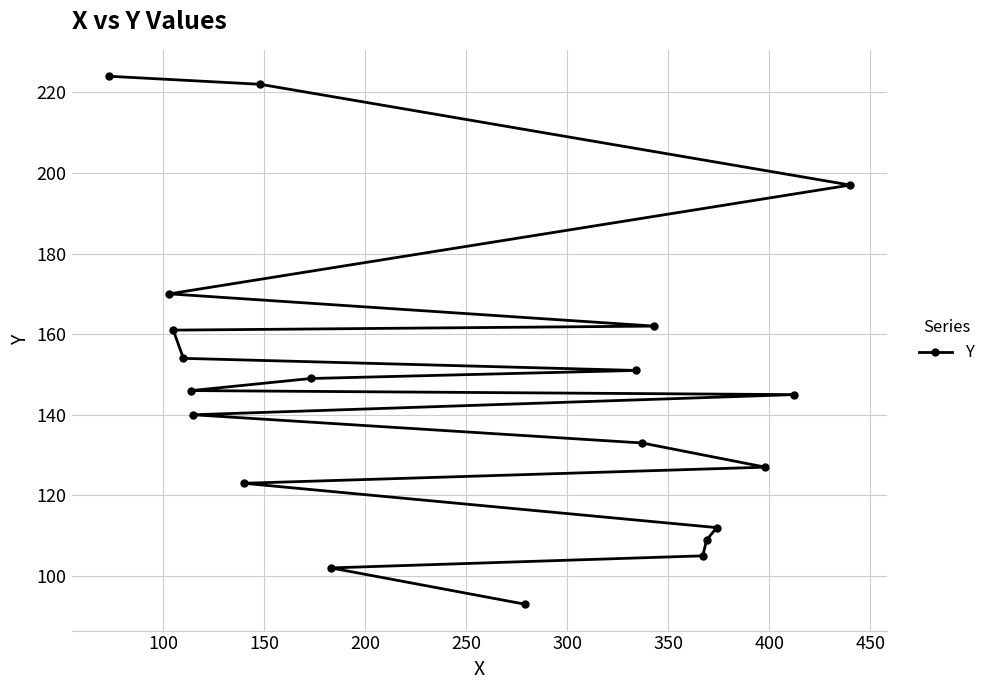

What is the difference between the second highest and minimum values?

129